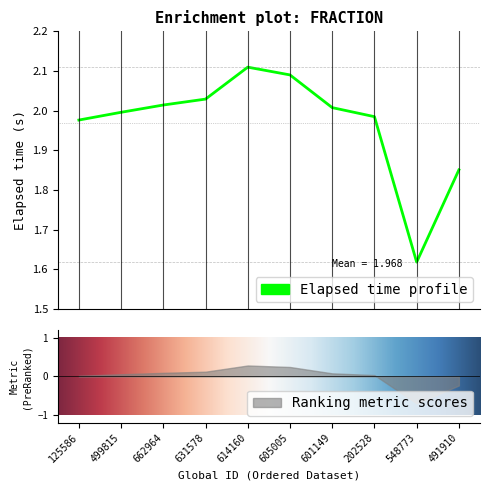

Where does the data first go above 2?

662964